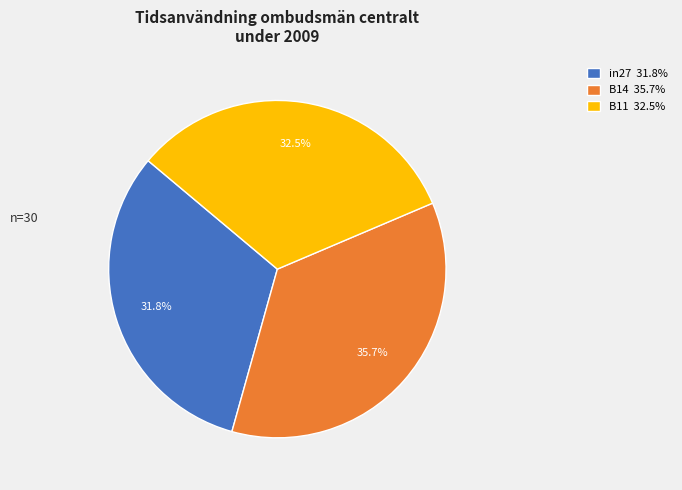

What percentage do in27 and B14 together represent?

67.5%